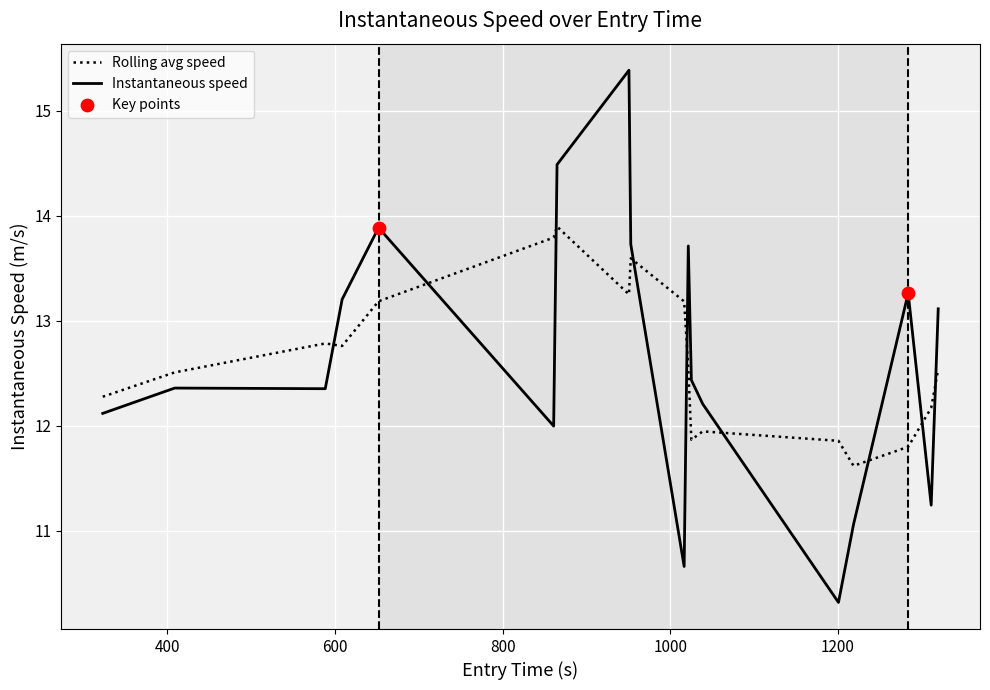

Which series has the largest range (max minus min)?

Instantaneous speed